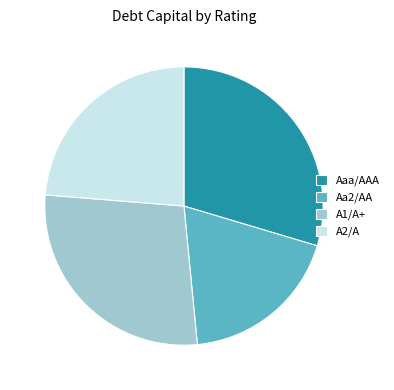

Count the number of slices in the pie.

4